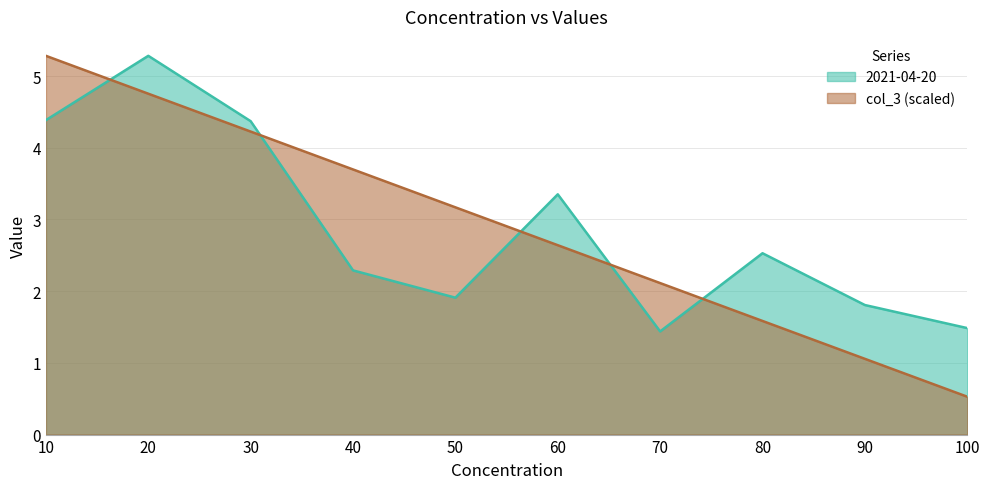

Which category has the highest value across all series?

20